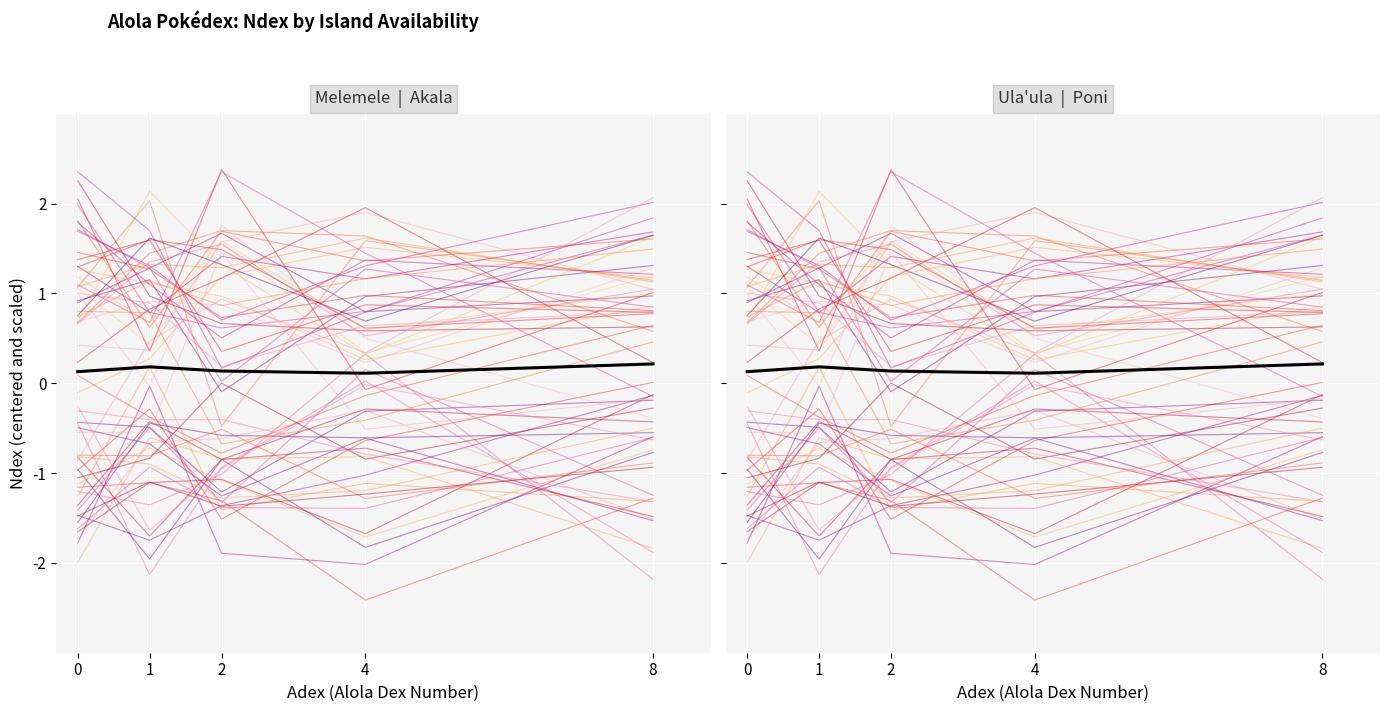

Reading right to left, transcribe all the data shown in this chart.

Individual Ndex trace: 8=-1.3	4=-0.8	2=-0.4	1=-0.4	0=-0.3
Mean trend: 8=0.2	4=0.1	2=0.1	1=0.2	0=0.1